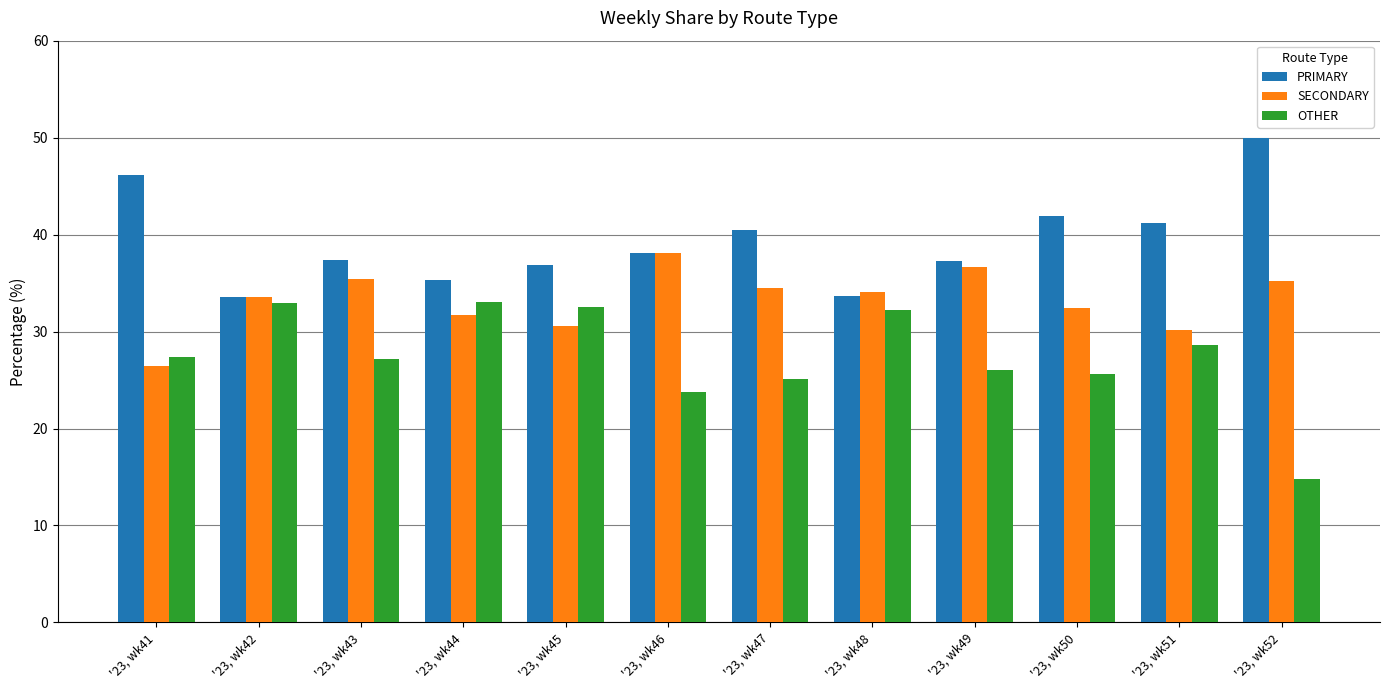

How many data points in SECONDARY are above 34?

6